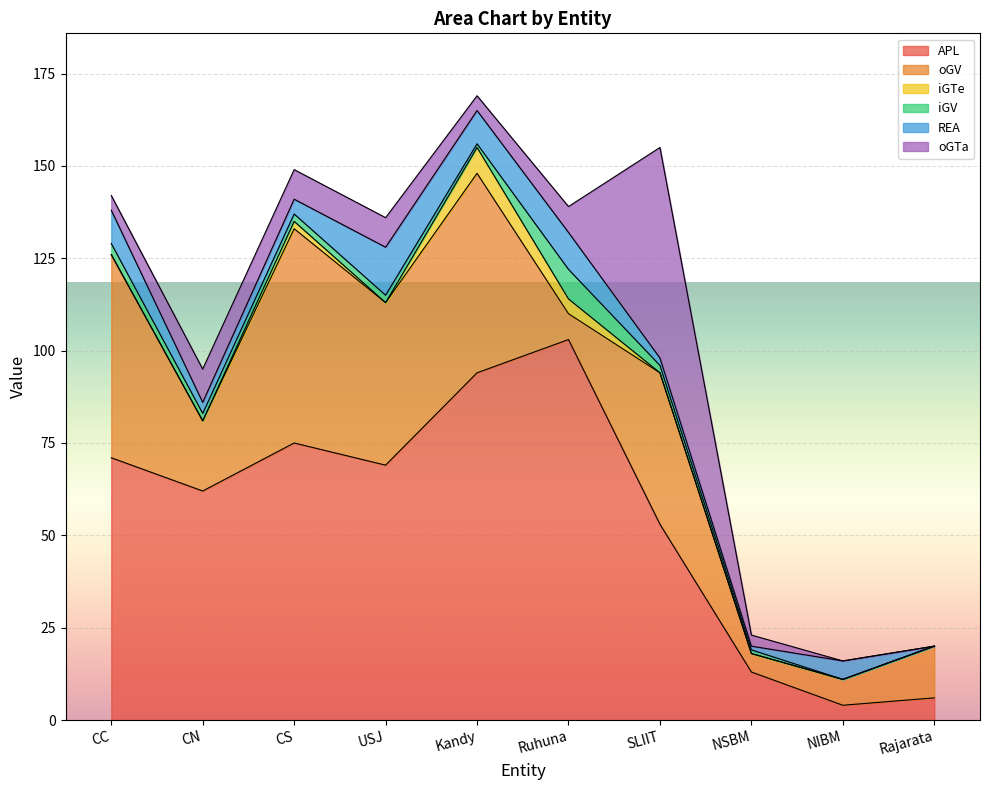

Does the chart display data point markers on the line(s)?

No